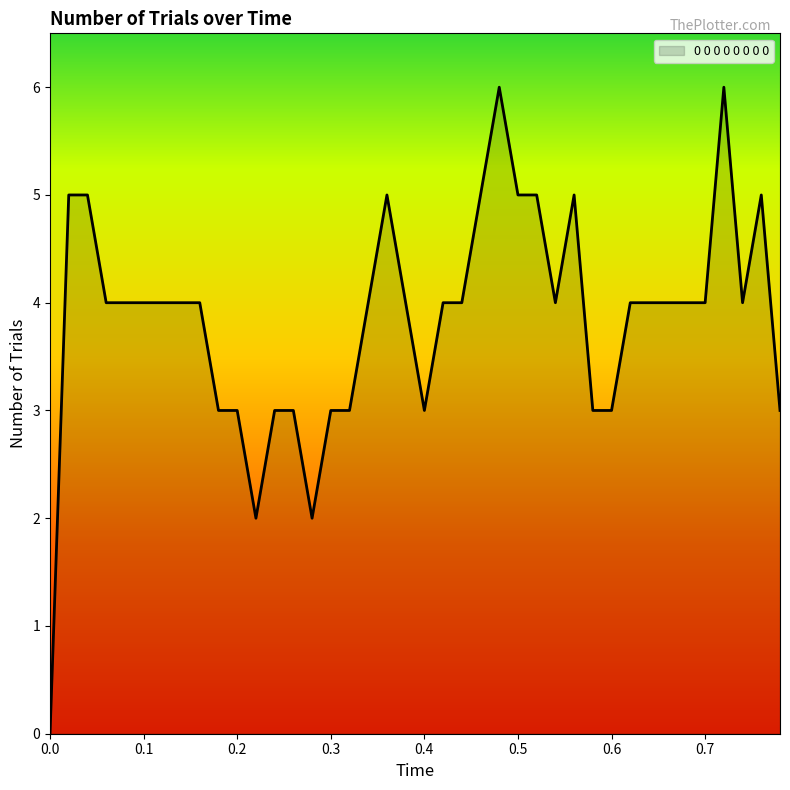

What is the maximum value shown in the chart?

6